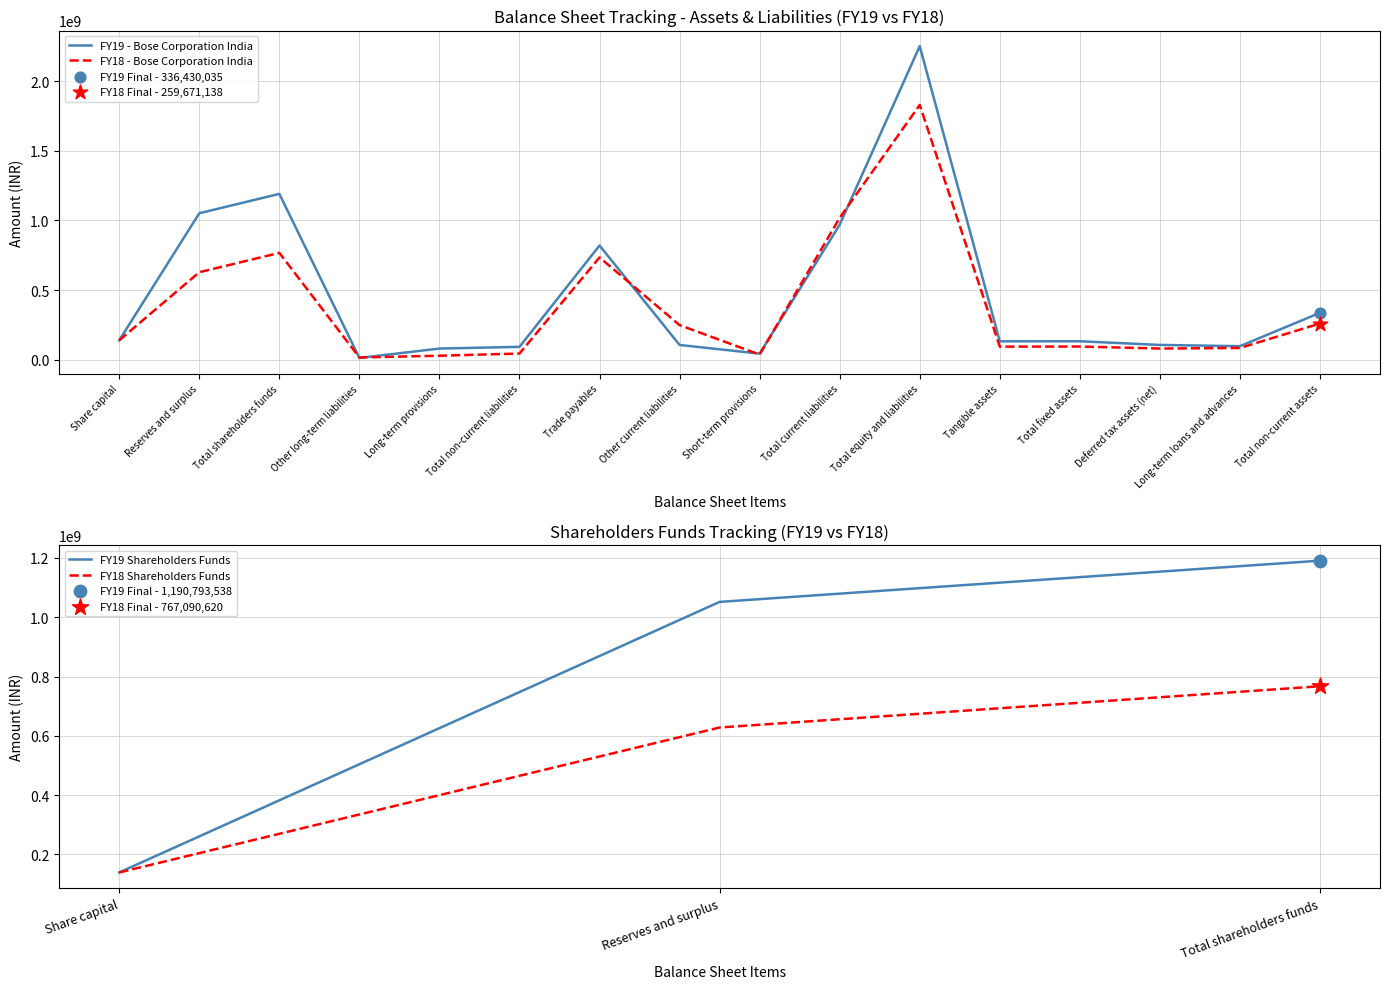

What is the total value across all series at Share capital?

278160000